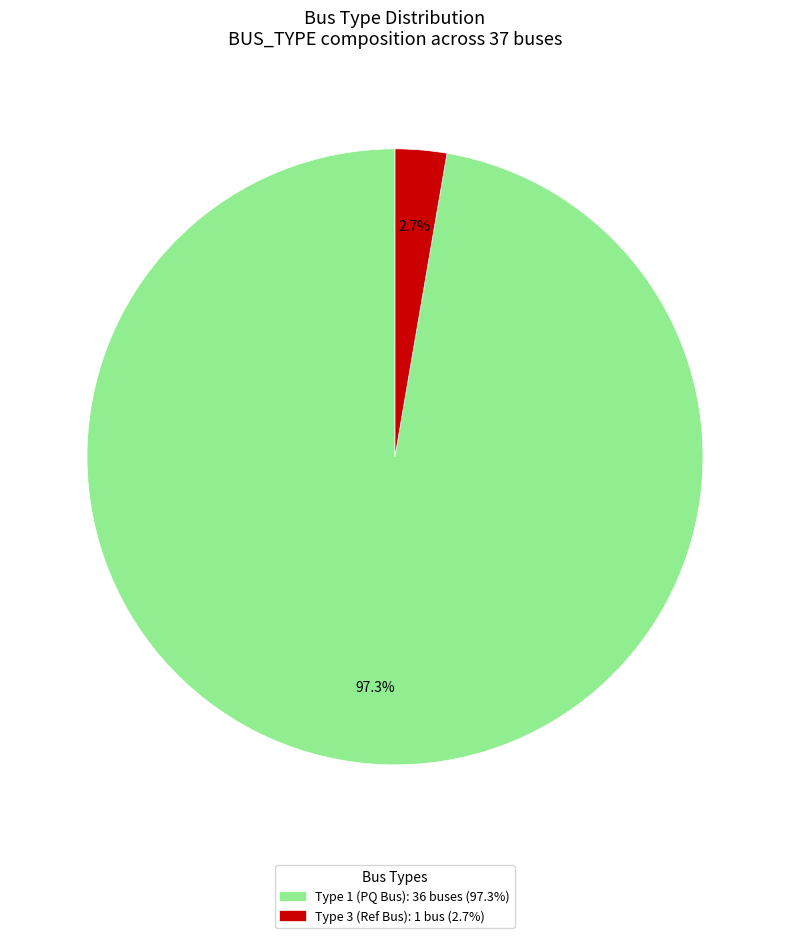

Does any single category account for the majority?

Yes